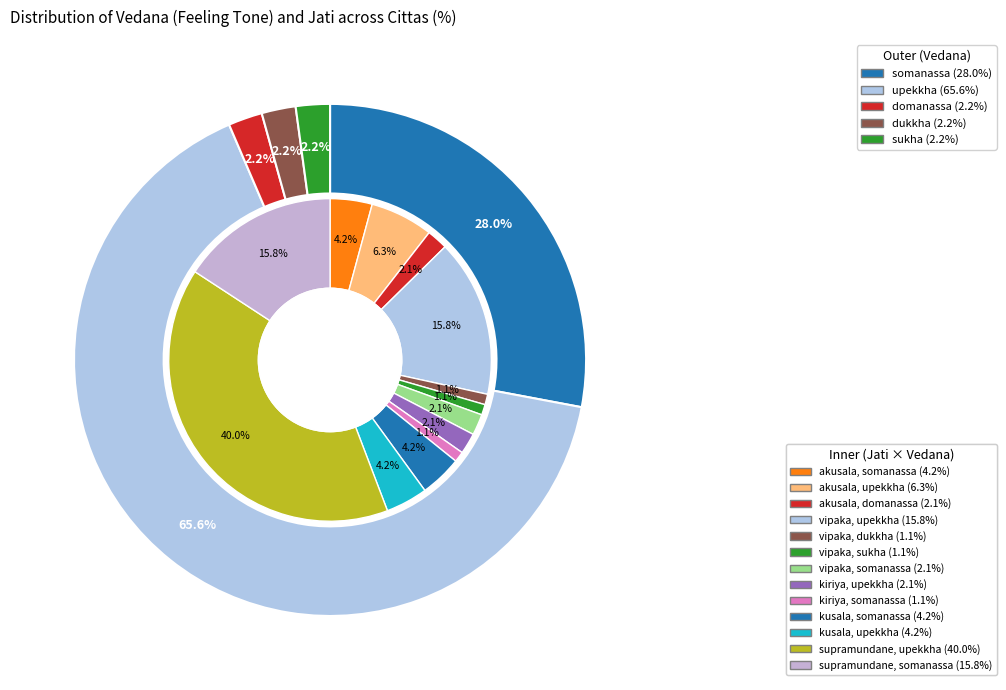

To the nearest percent, what percentage of the pie is sukha?

2%